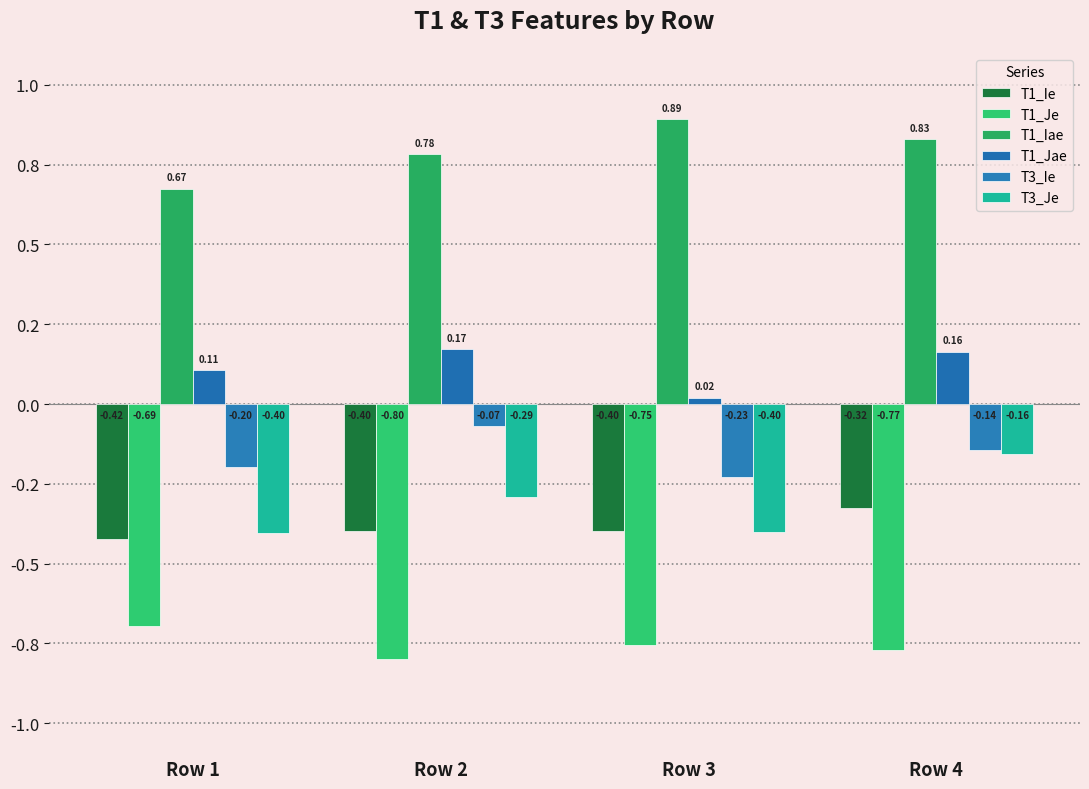

What is the value of the T3_Ie bar at the 3rd from the left?

-0.2